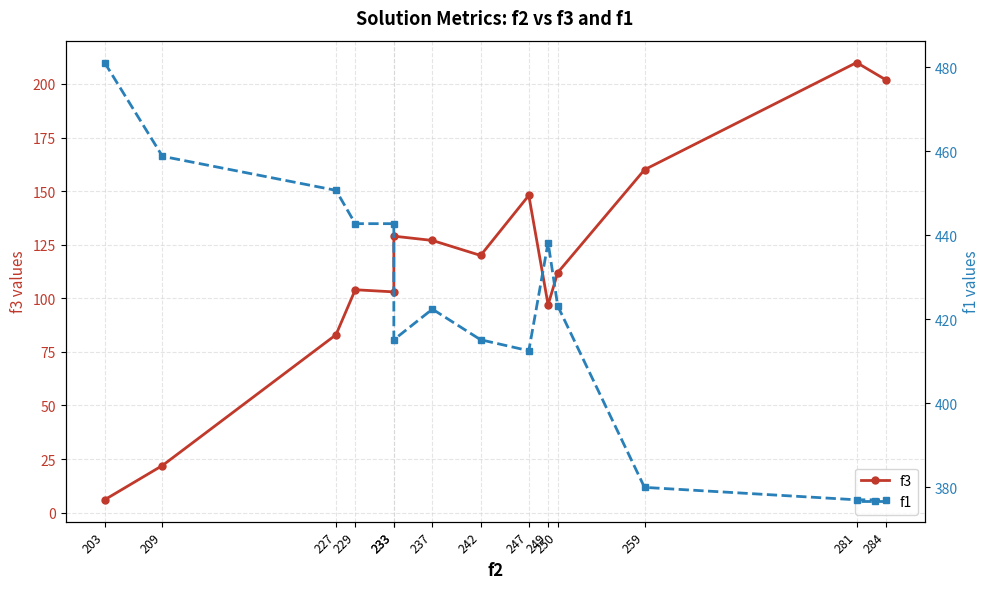

True or false: f1 has a value of 596.3 at 242.

False